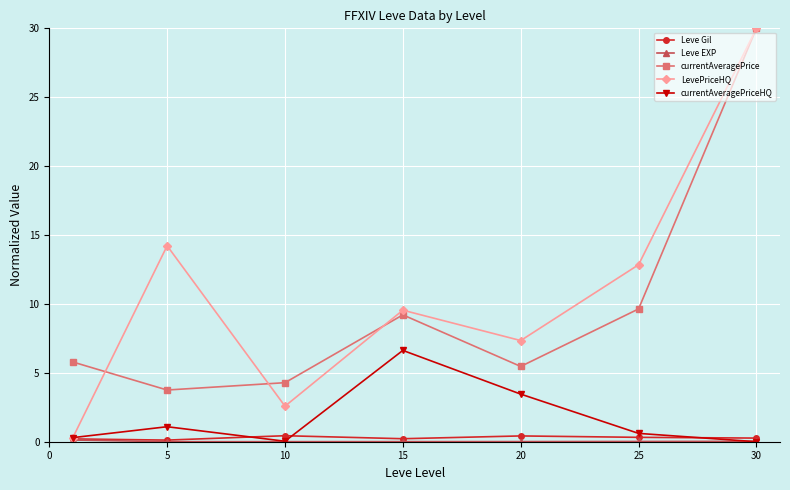

True or false: currentAveragePriceHQ and currentAveragePrice cross at least once.

False